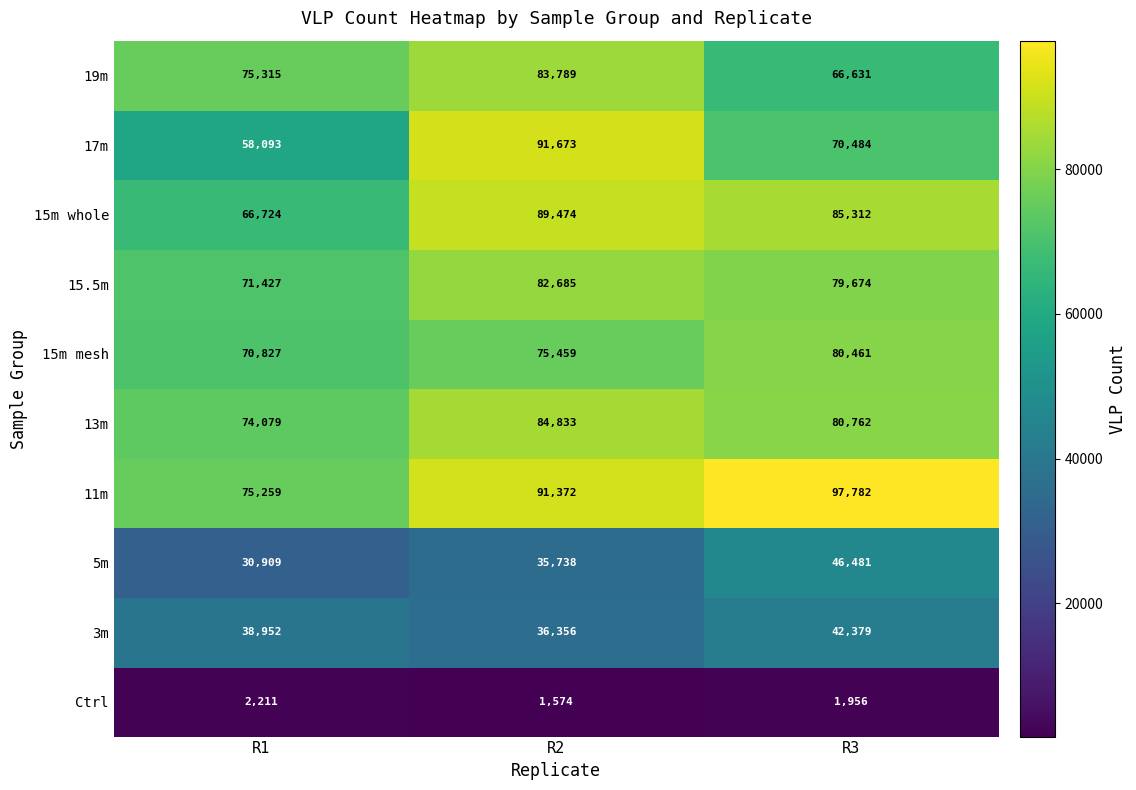

Reading left to right, transcribe all the data shown in this chart.

19m: 75315	83789	66631
17m: 58093	91673	70484
15m whole: 66724	89474	85312
15.5m: 71427	82685	79674
15m mesh: 70827	75459	80461
13m: 74079	84833	80762
11m: 75259	91372	97782
5m: 30909	35738	46481
3m: 38952	36356	42379
Ctrl: 2211	1574	1956